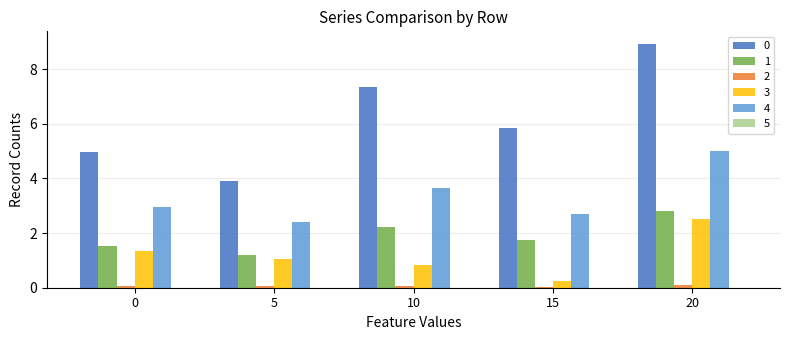

What is the sum of all 4 values?

16.7